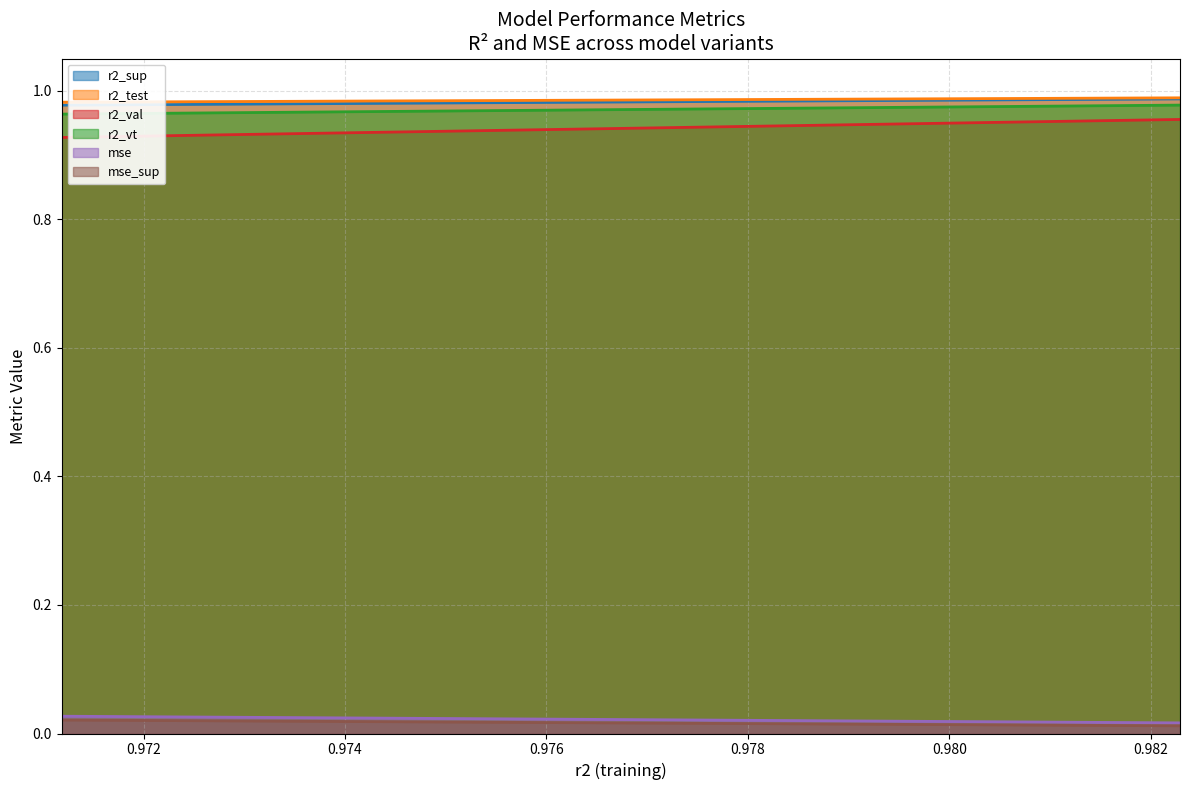

True or false: r2_vt and mse intersect in this chart.

False